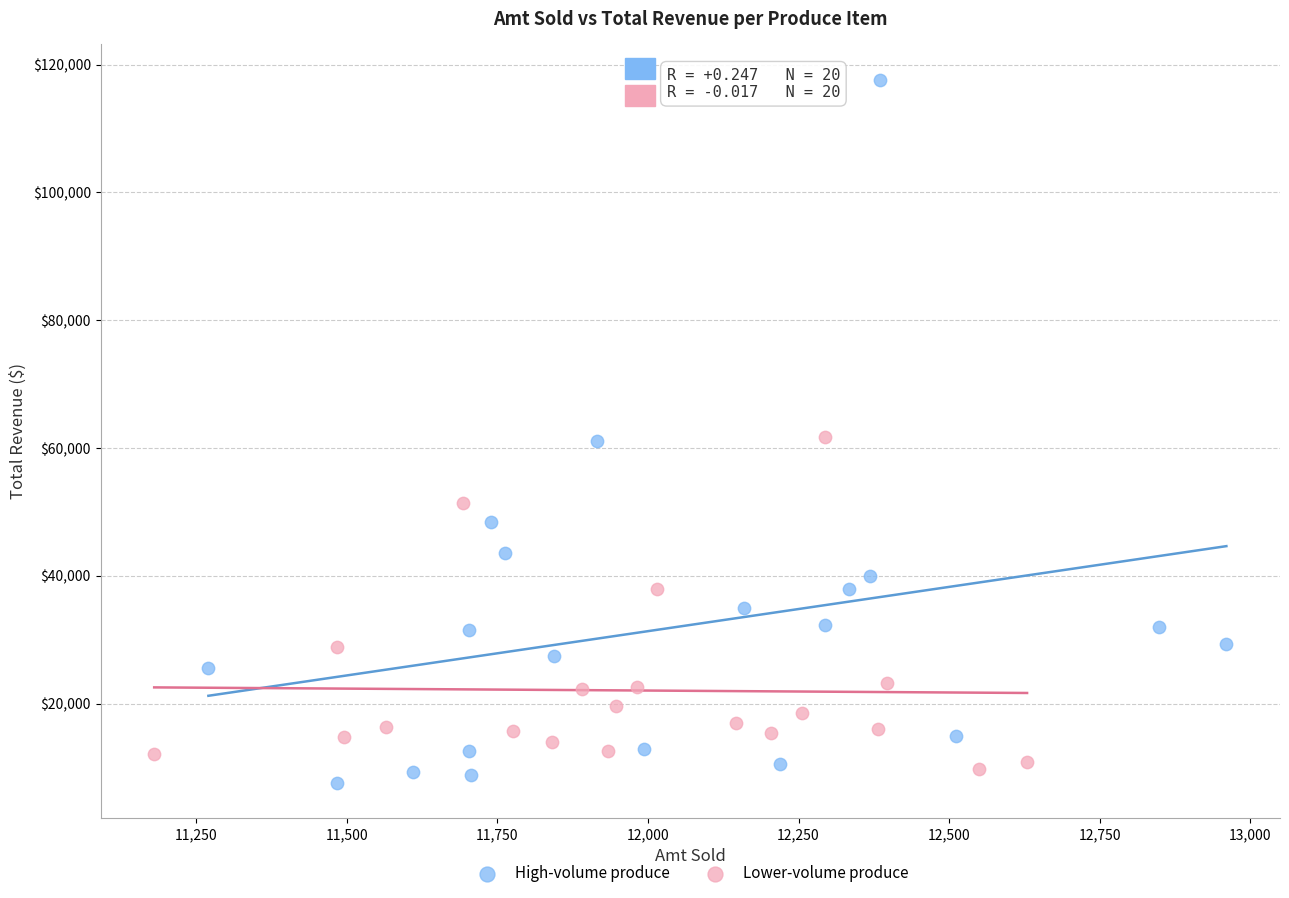

Which series has the largest Y range (max minus min)?

High-volume produce